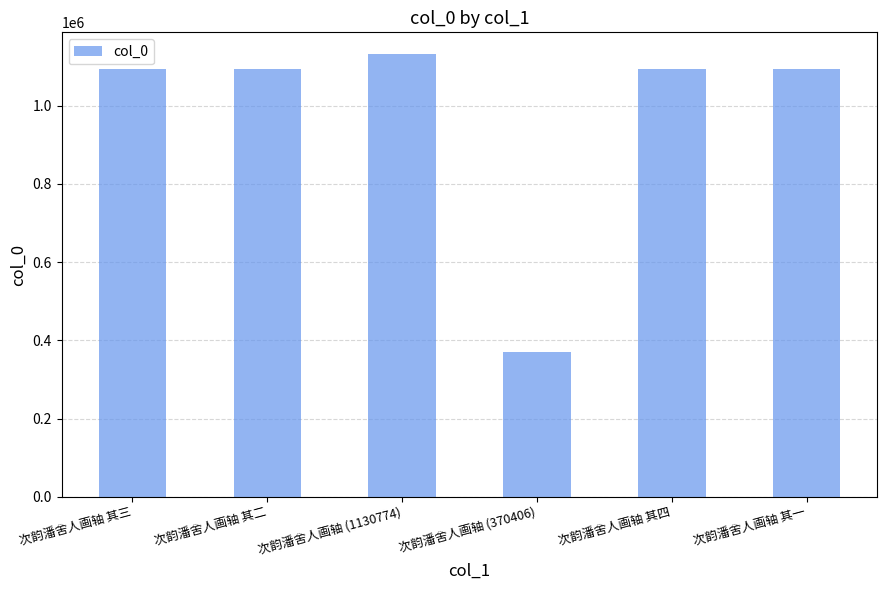

Which has a higher value, 次韵潘舍人画轴 (370406) or 次韵潘舍人画轴 其四?

次韵潘舍人画轴 其四